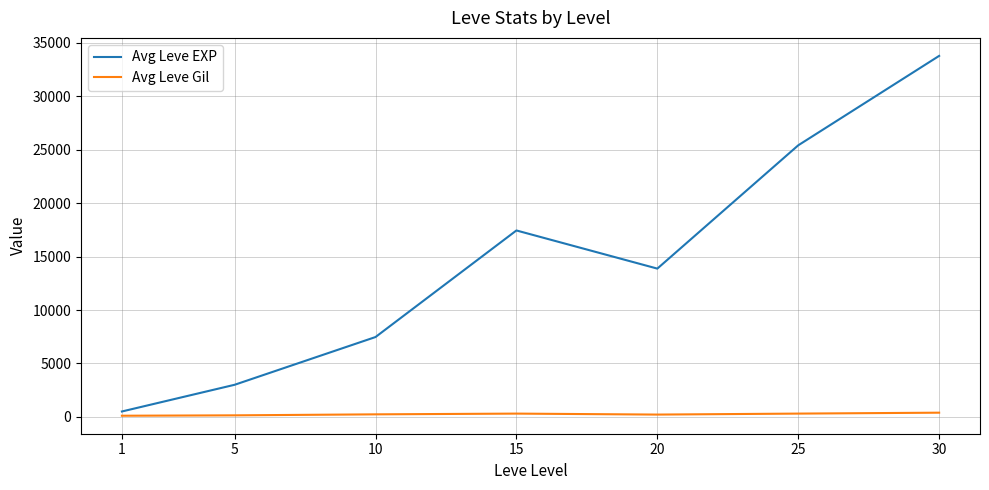

The value of Avg Leve EXP at 30 is 33776.7. True or false?

True